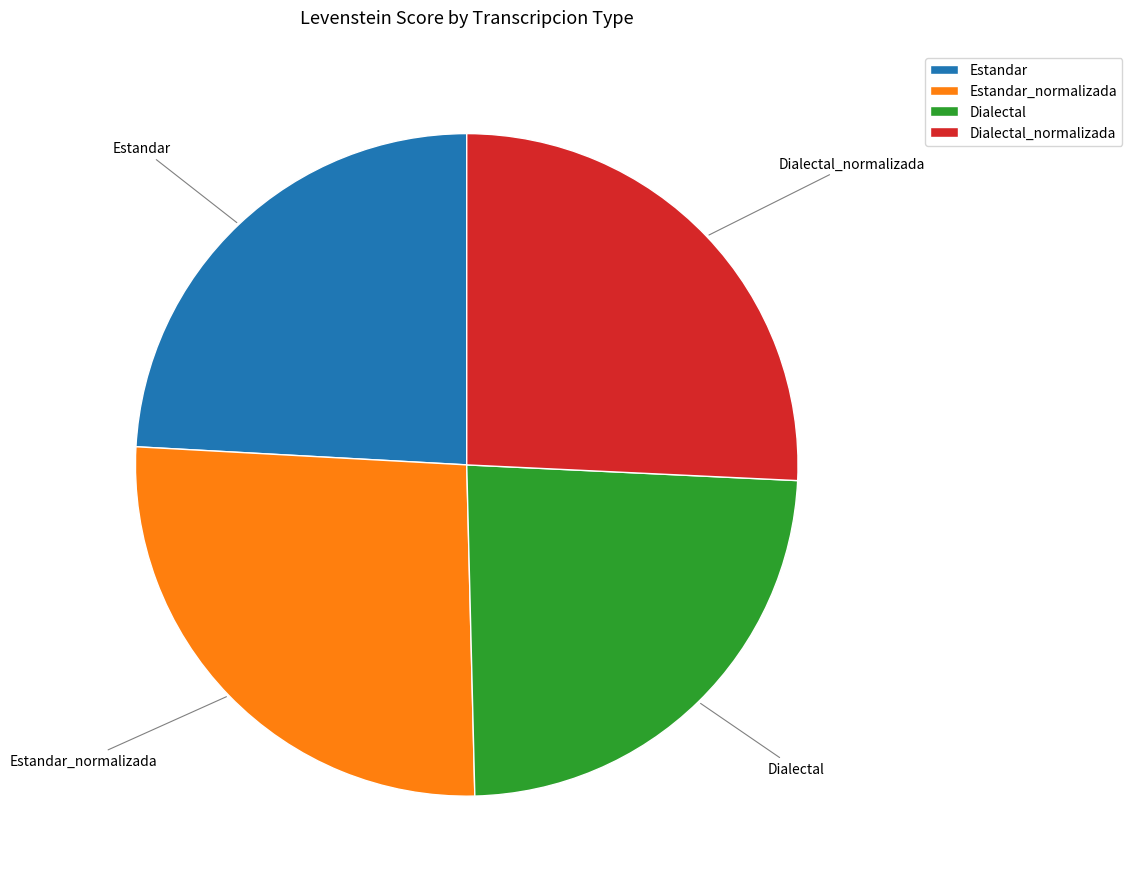

Approximately how many times larger is the value at Estandar_normalizada compared to Dialectal?

1.1